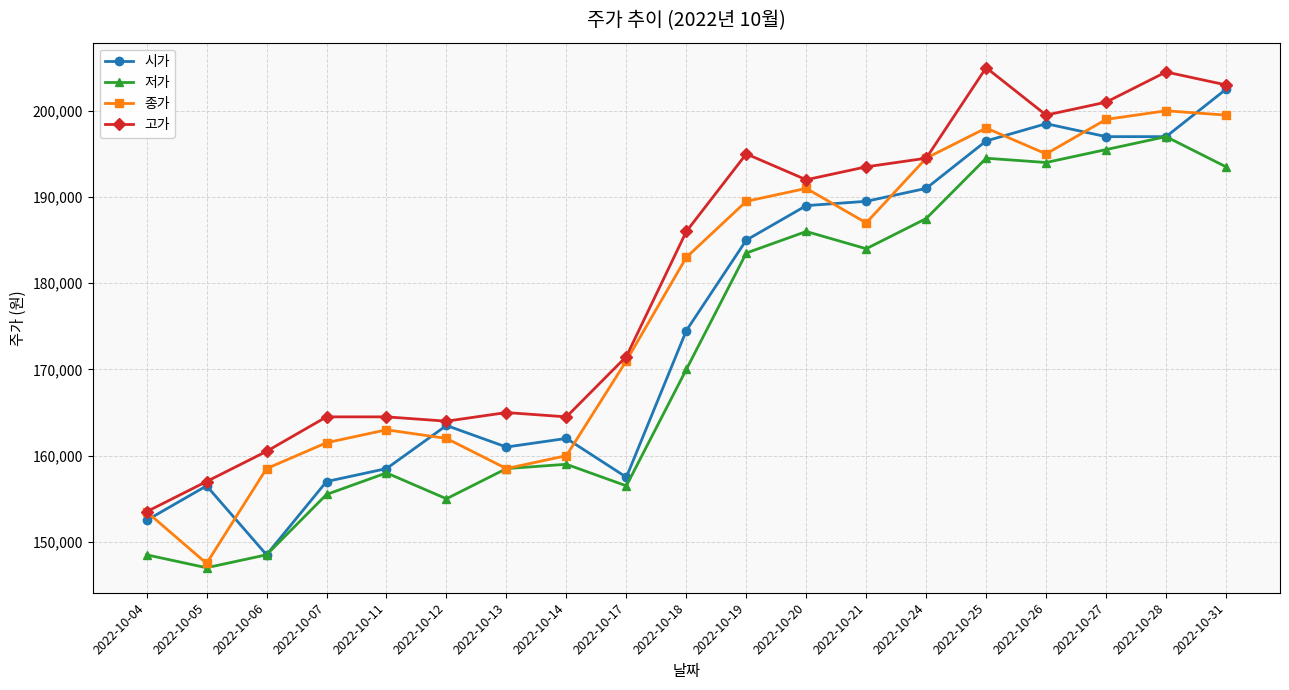

Which category has the lowest value in the 종가 series?

2022-10-05